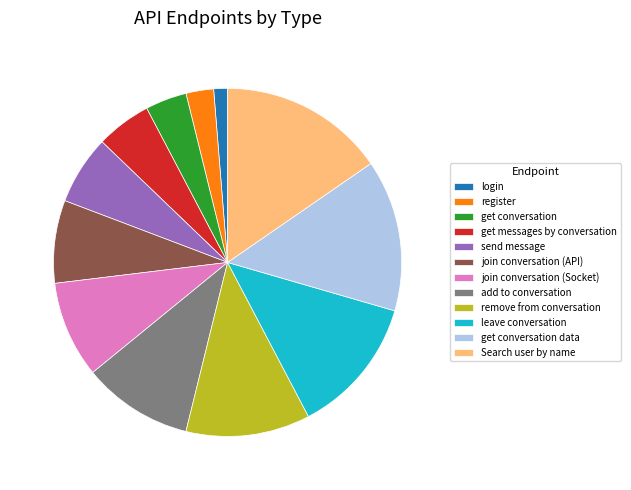

Do remove from conversation and add to conversation together represent more than half of the pie?

No